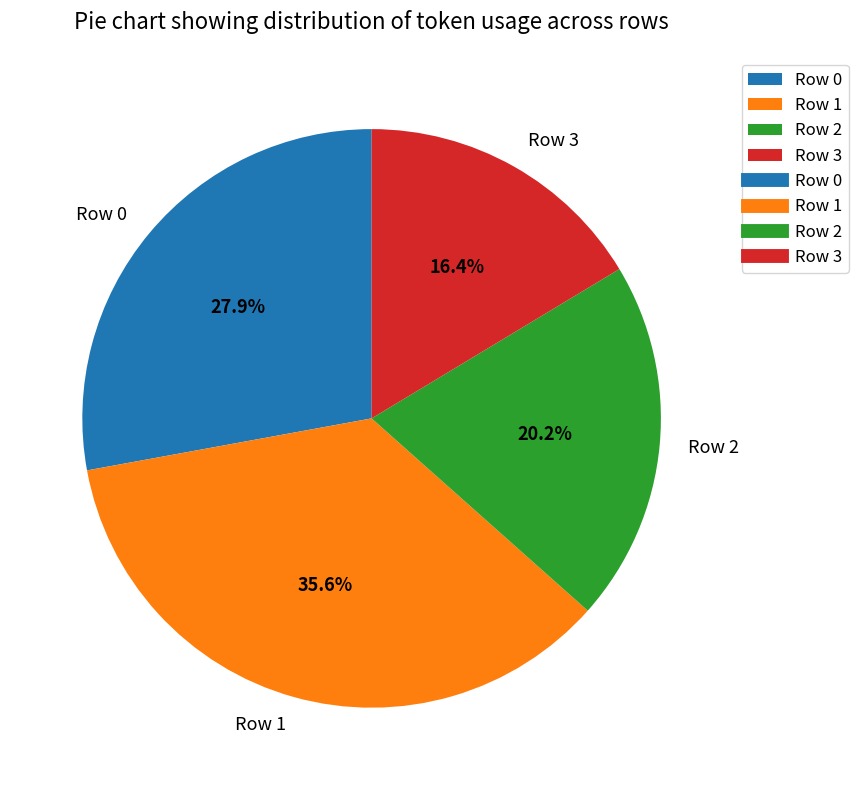

Rank the categories by value from highest to lowest.

Row 1, Row 0, Row 2, Row 3